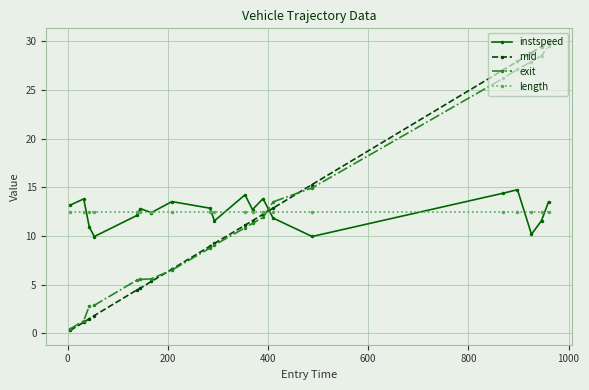

Which series ends up on top after the final intersection of exit and length?

exit